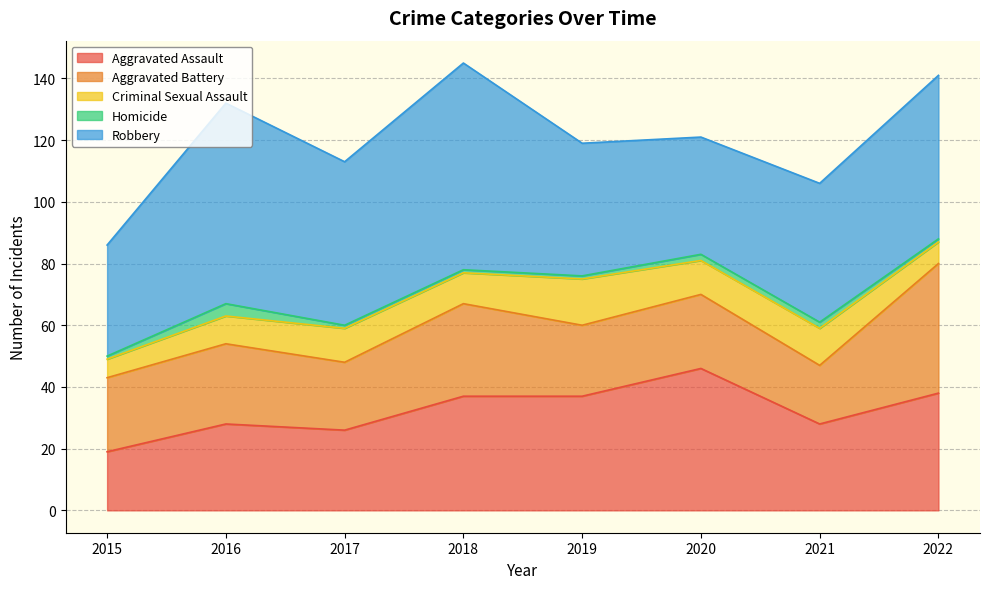

Where is the first local maximum for Aggravated Battery?

2016